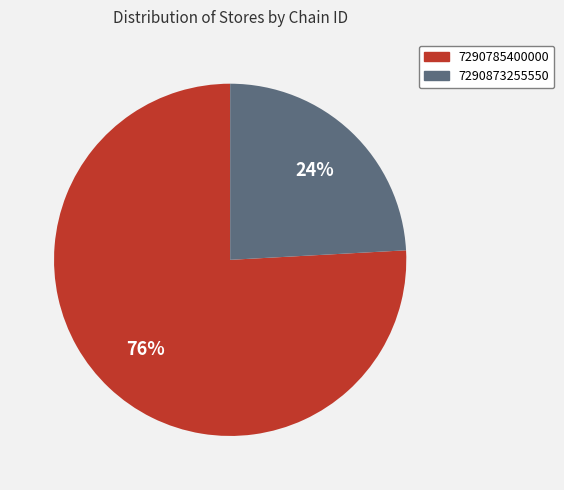

What is the smallest slice in the pie chart?

7290873255550